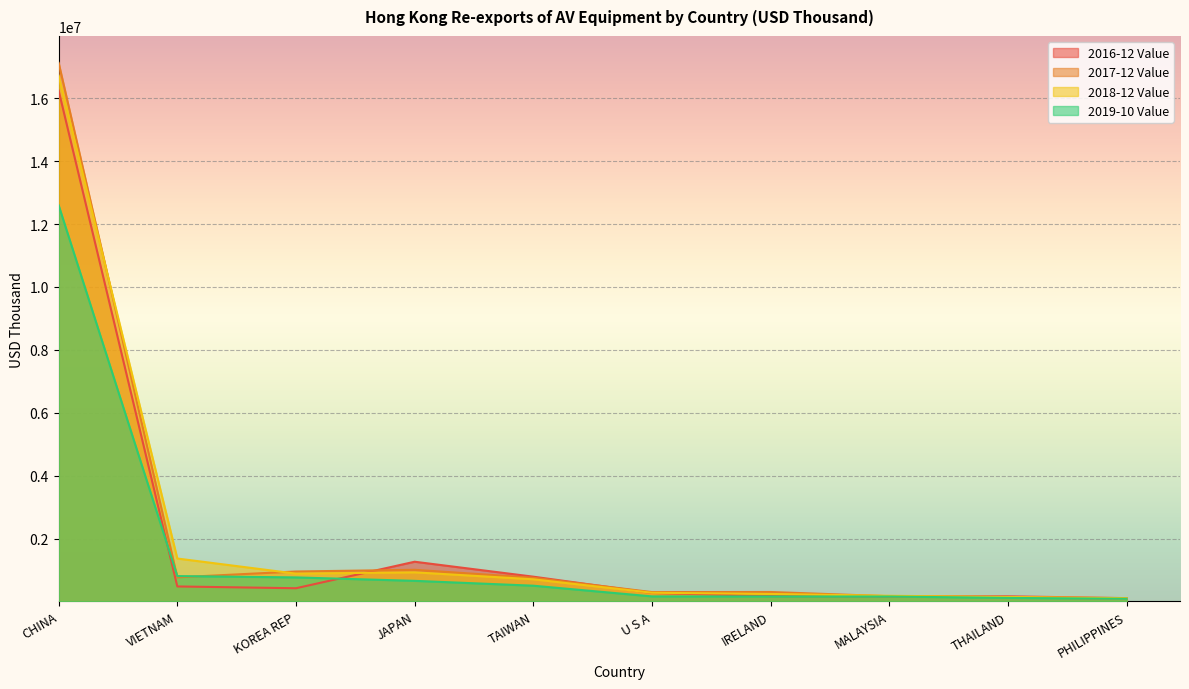

True or false: 2018-12 Value and 2016-12 Value cross at least once.

True